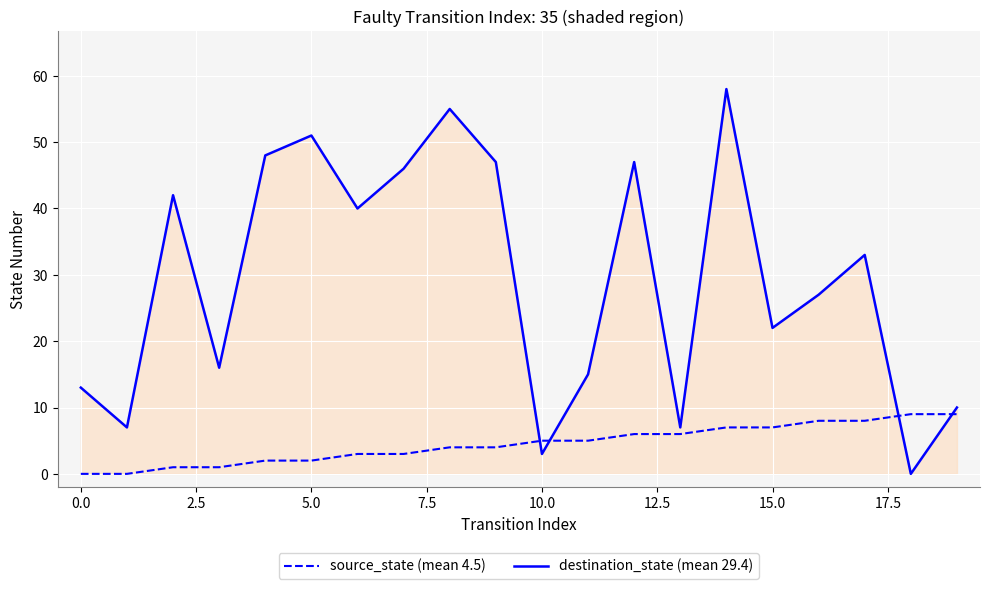

True or false: source_state (mean 4.5) and destination_state (mean 29.4) intersect in this chart.

True